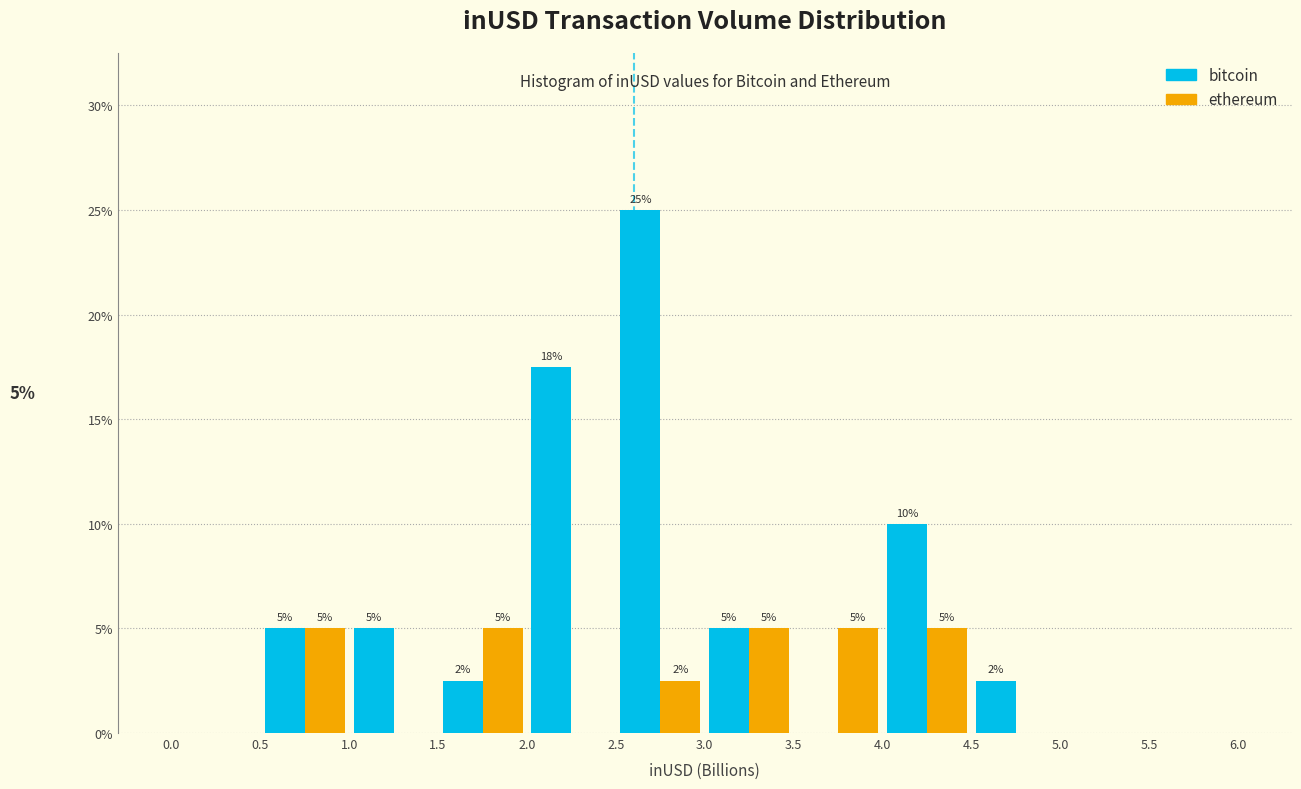

In the bitcoin series, which range on the x-axis has the tallest bar?

2.5 to 3.0